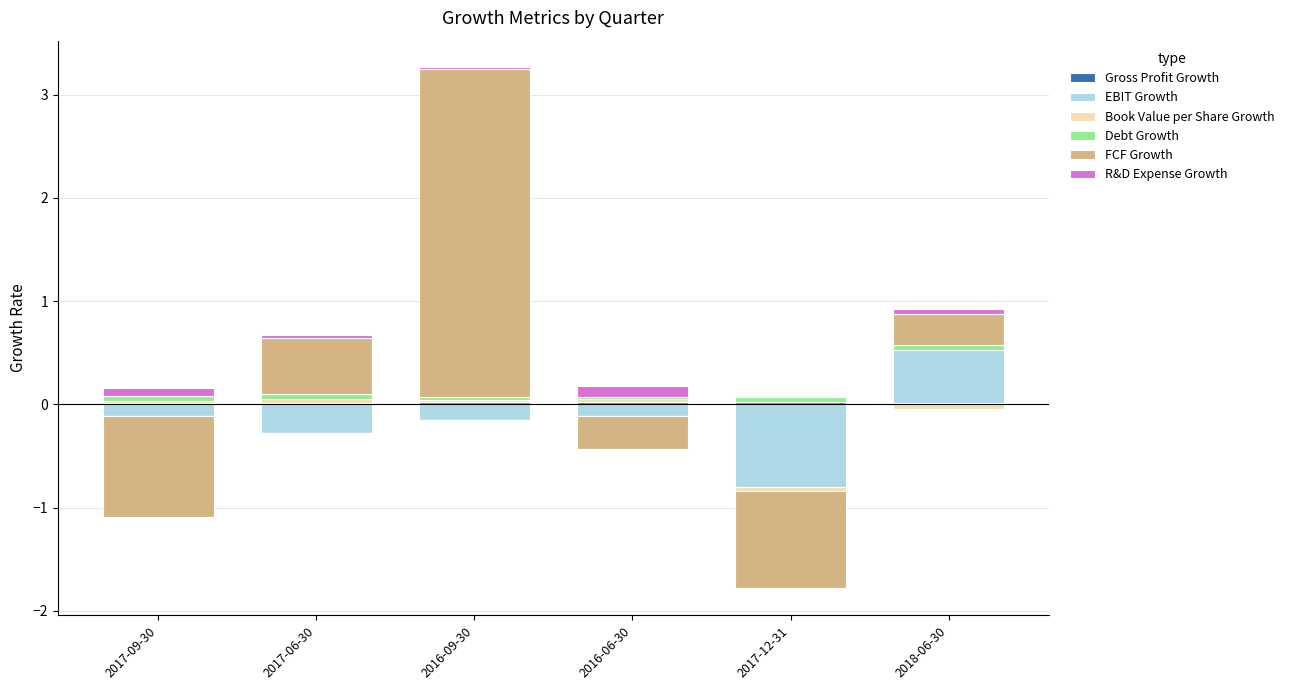

What is the label of the 1st bar from the right?

2018-06-30